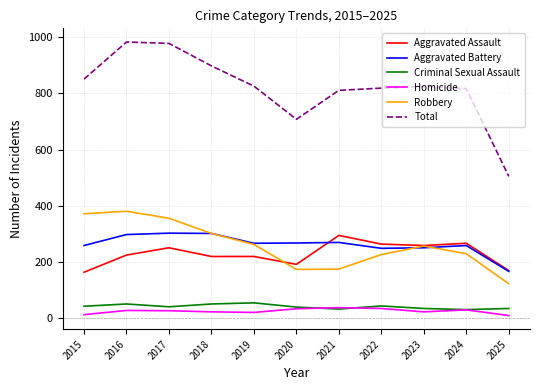

Which series has the largest total across all categories?

Total